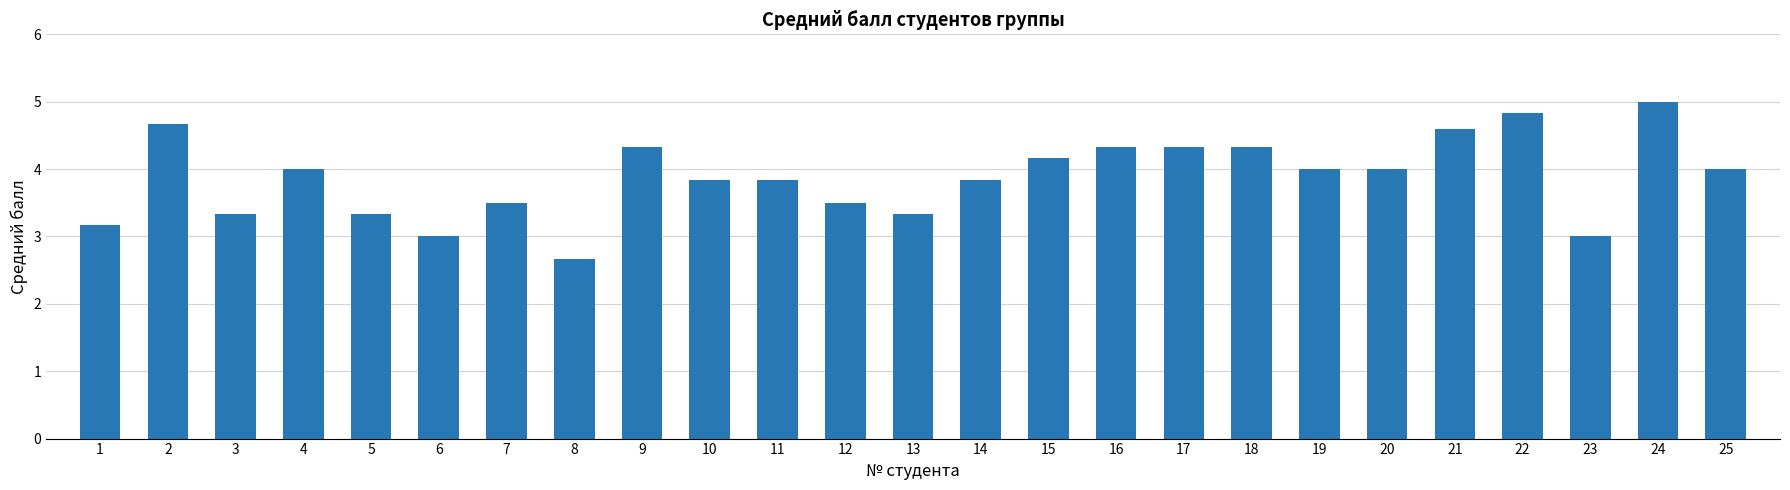

What is the difference between the values at 19 and 5?

0.7